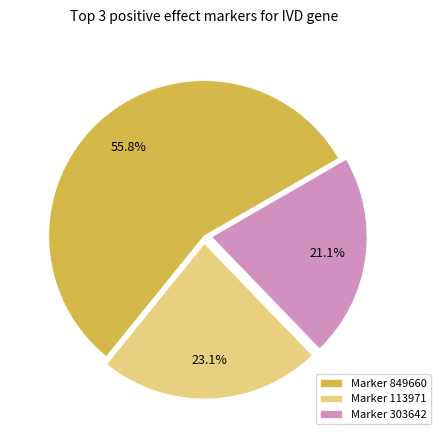

Rank the categories by value from lowest to highest.

Marker 303642, Marker 113971, Marker 849660